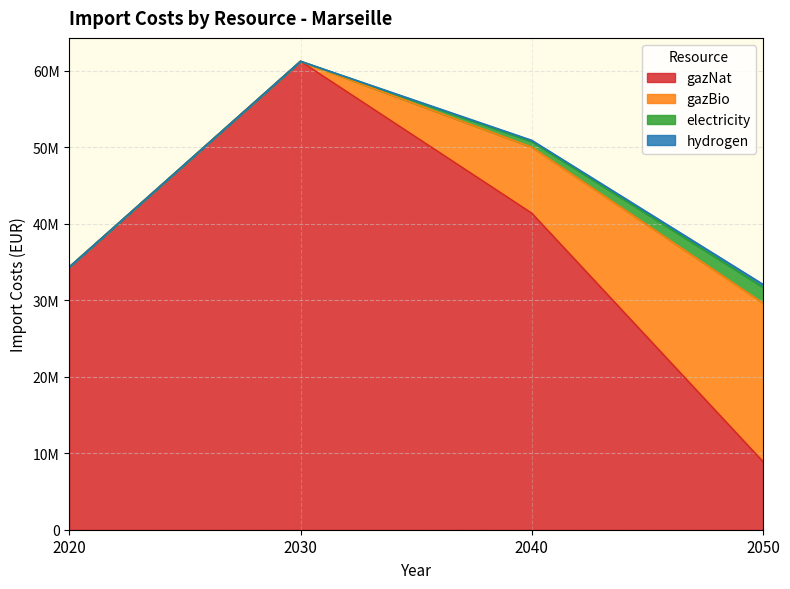

Which series has the largest total across all categories?

gazNat